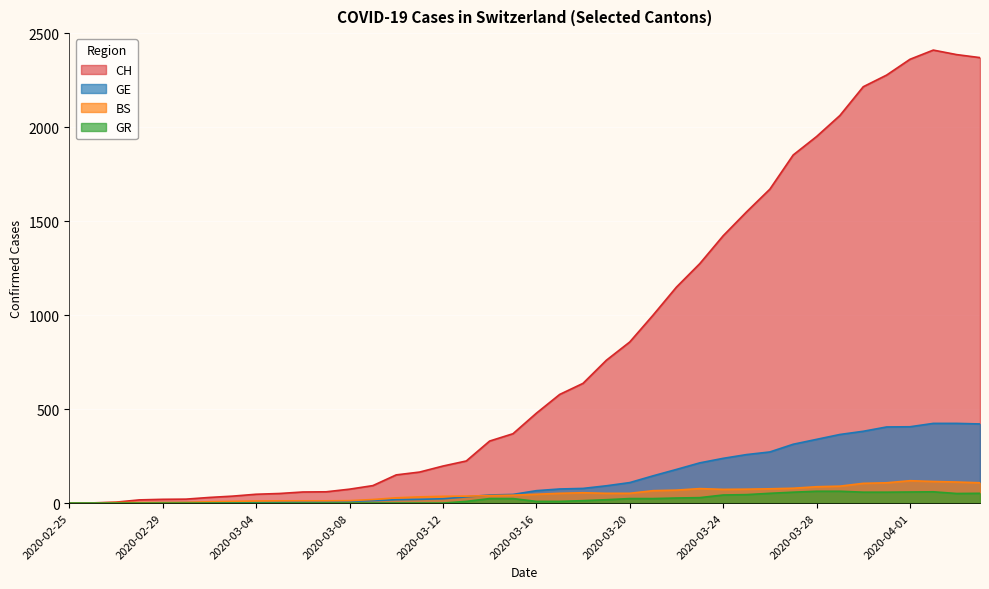

Does the chart display data point markers on the line(s)?

No